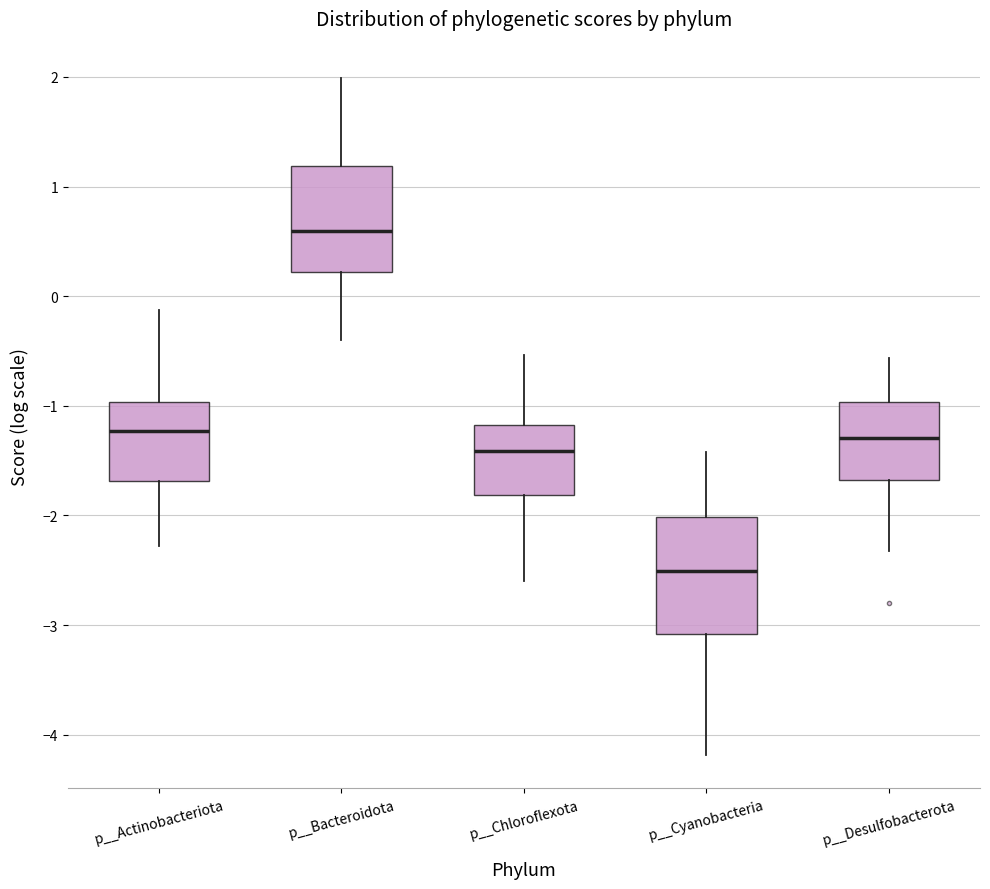

Where does the upper whisker of the box for p__Chloroflexota end on the y-axis? The values are not printed on the chart, so give them approximately, as read against the axis.

-0.5